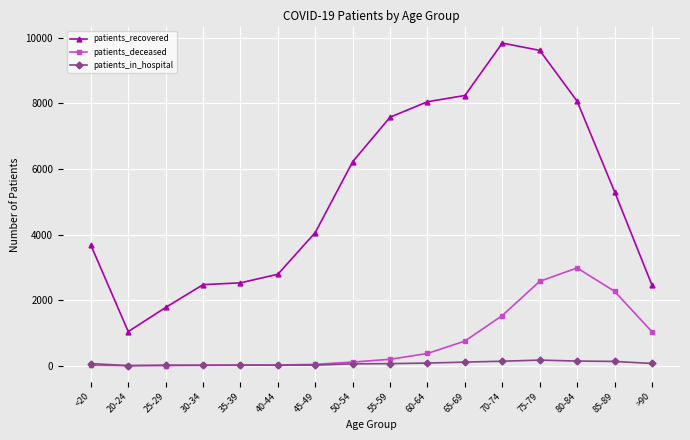

The value of patients_deceased at 60-64 is 374. True or false?

True